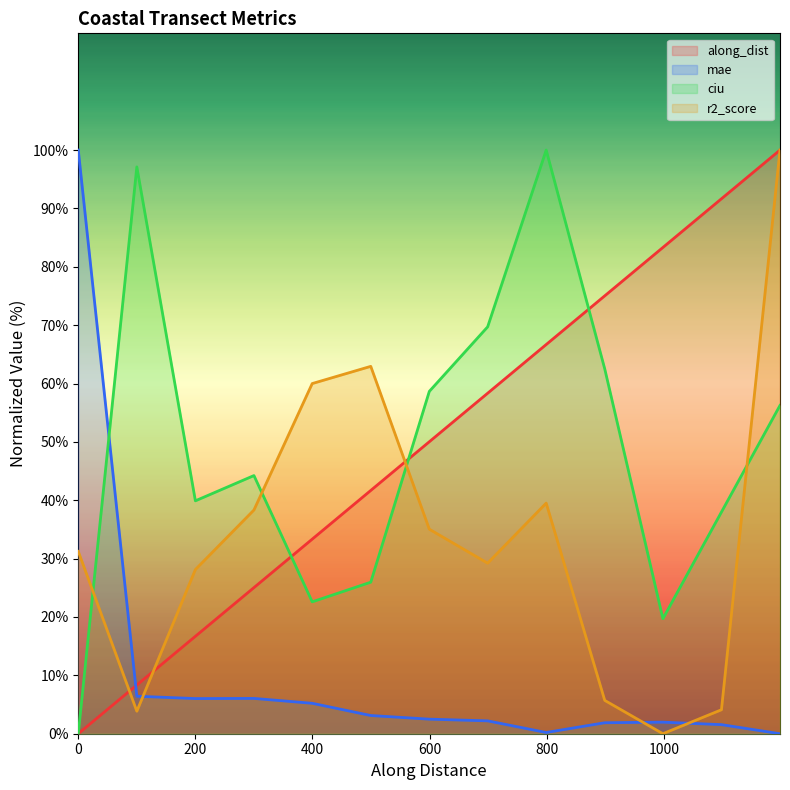

At which label does mae reach its minimum?

nzd0326-0012